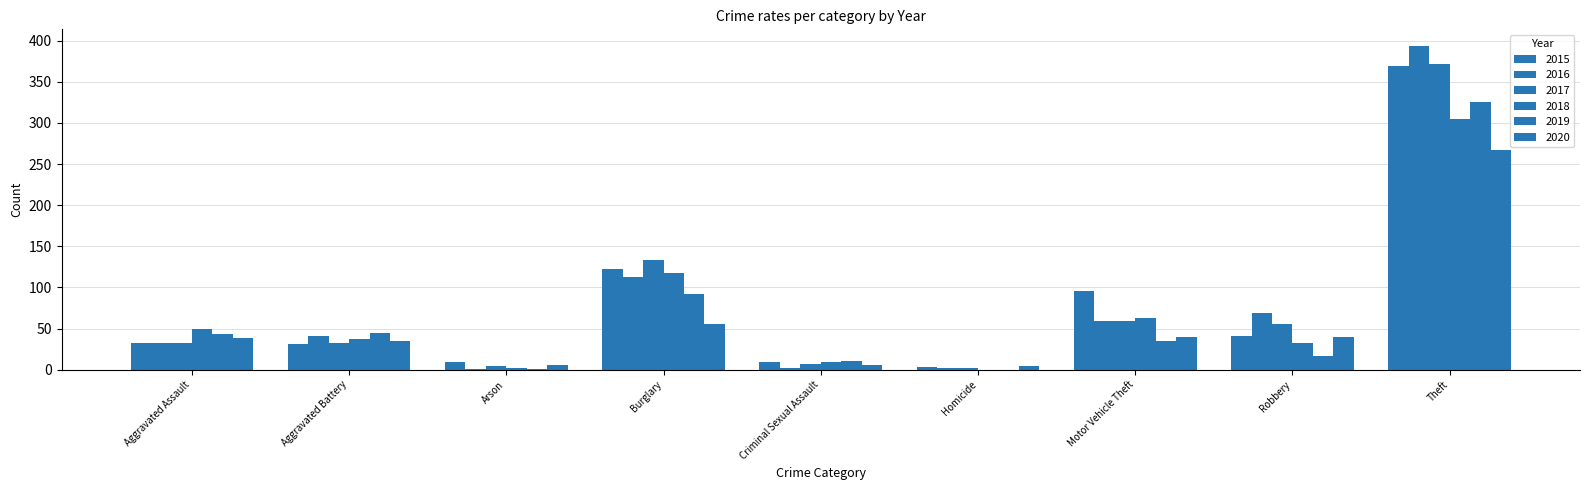

Is the value of 2018 at Aggravated Assault greater than the value of 2020 at Homicide?

Yes